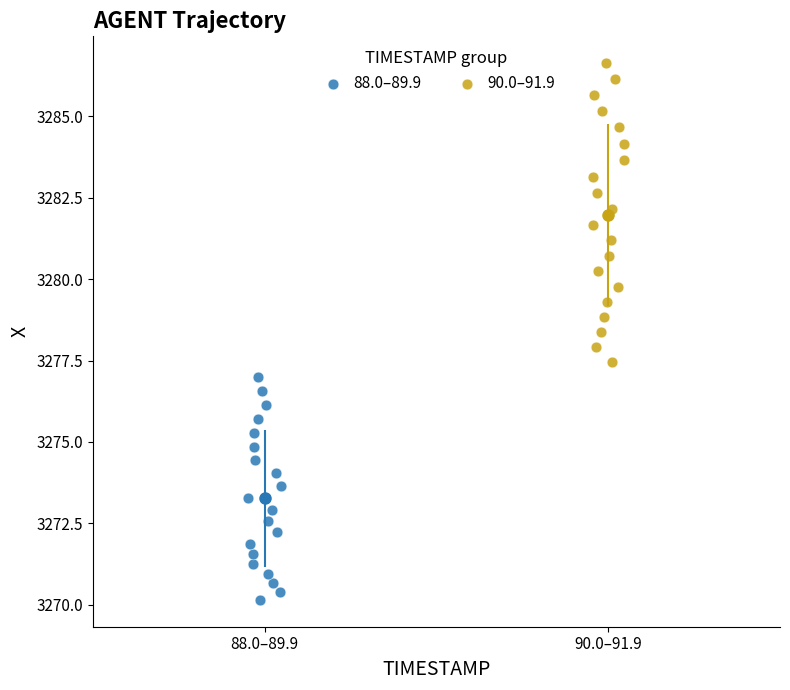

Which series contains the highest Y value?

90.0–91.9